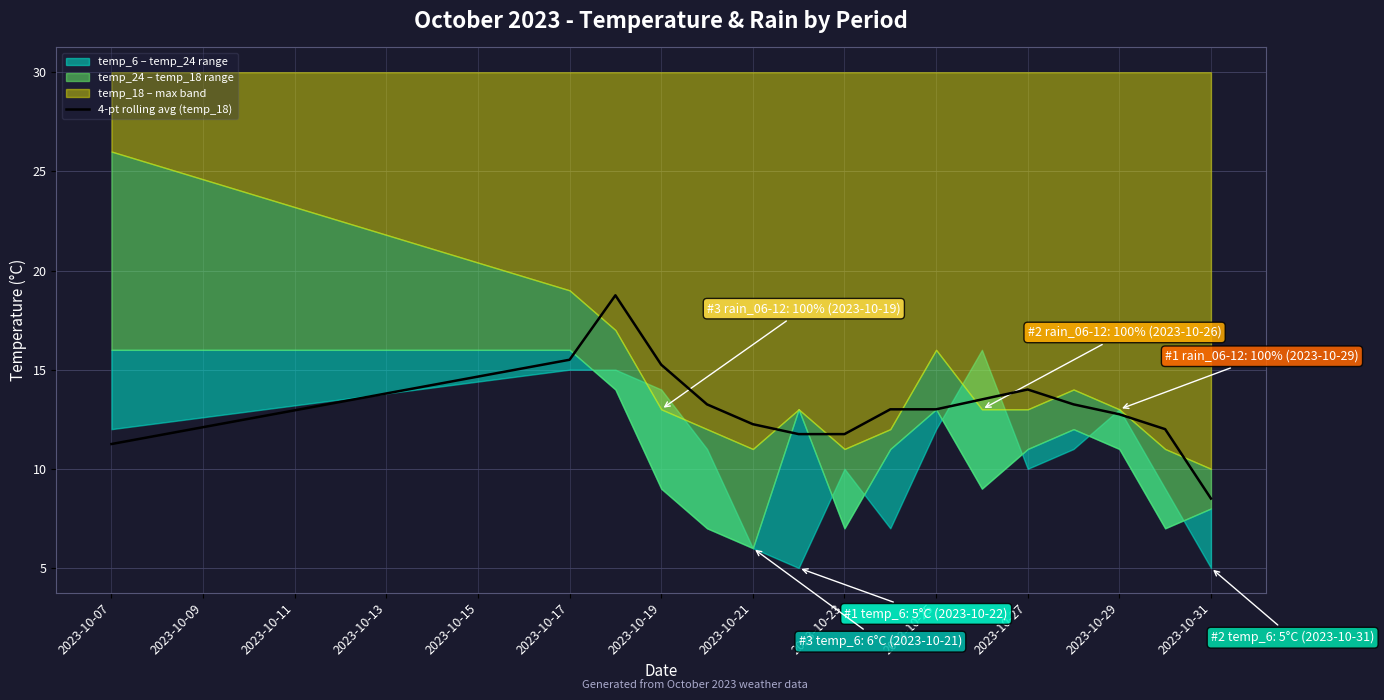

How many values are below 13?

7